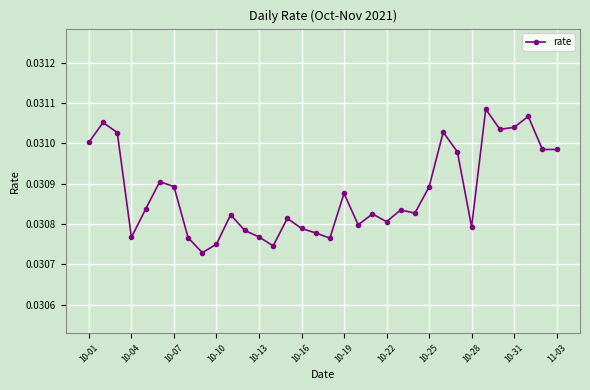

True or false: the data has more than 0 interior local peaks.

True